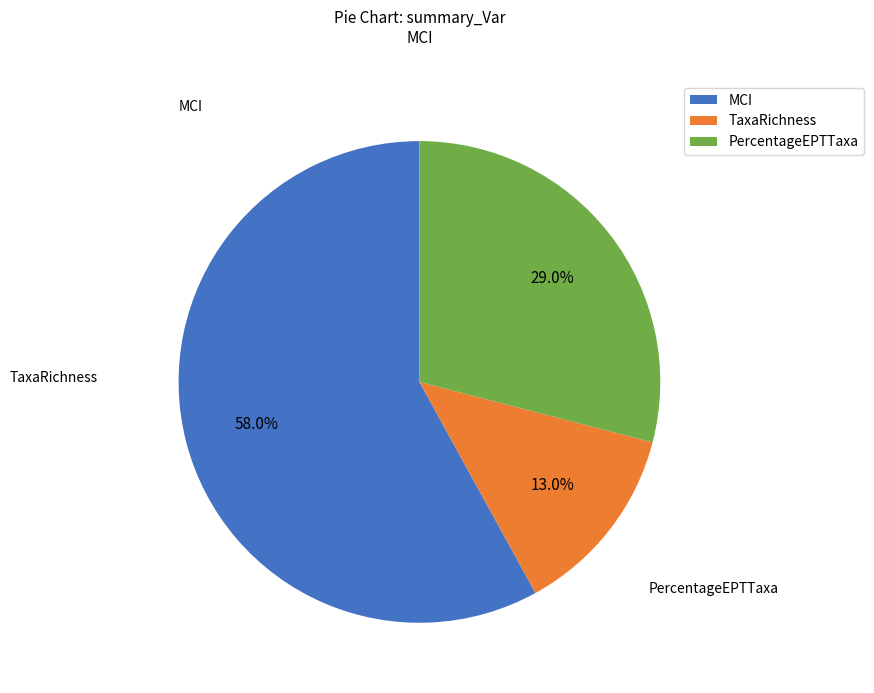

Which slice is the smallest?

TaxaRichness